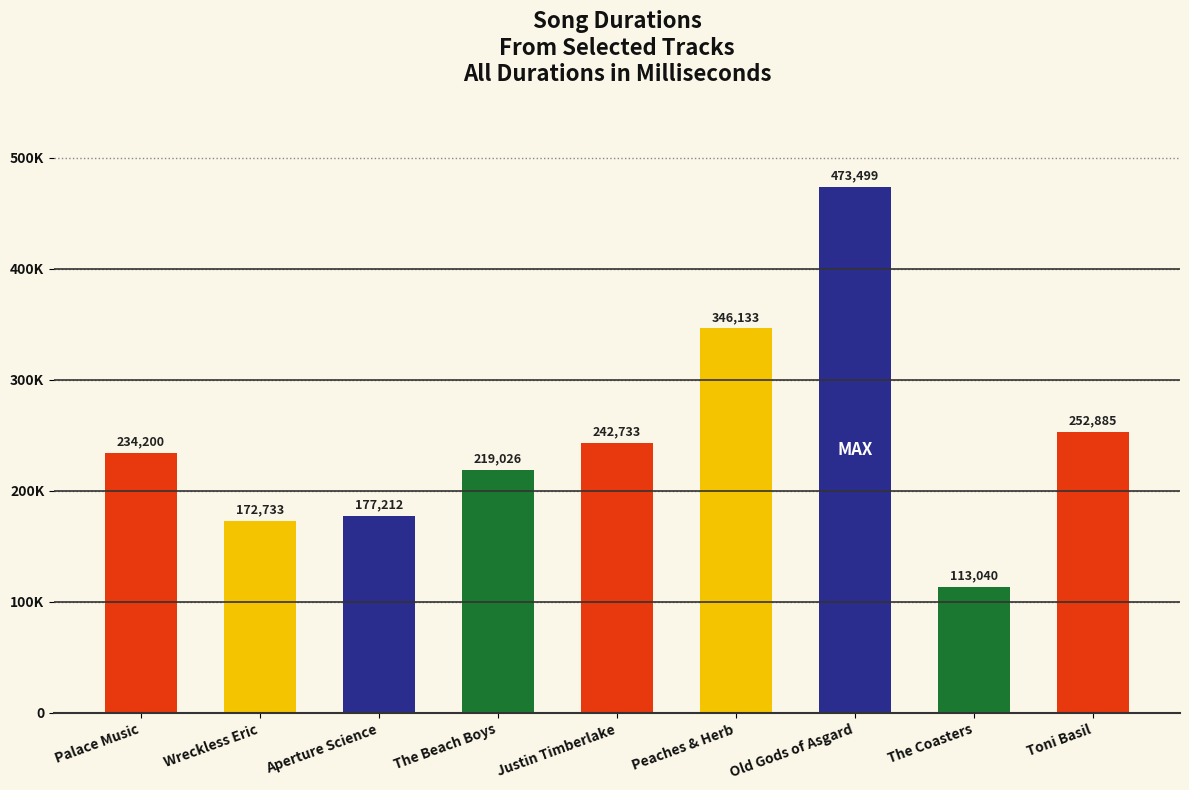

What position from the left is Justin Timberlake?

5